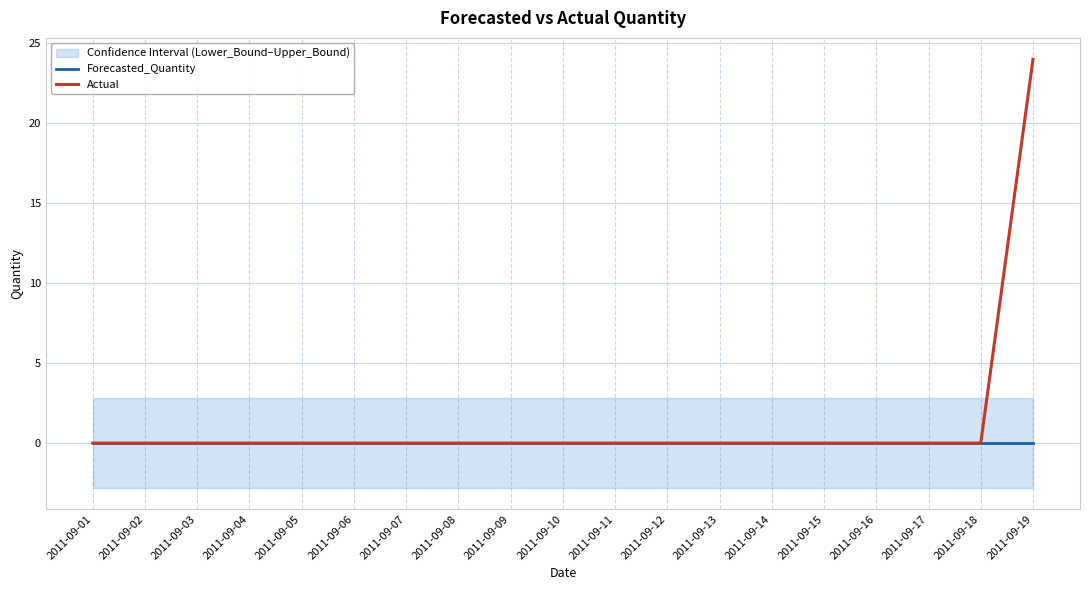

Is it true that Actual equals 24 at 2011-09-19?

True